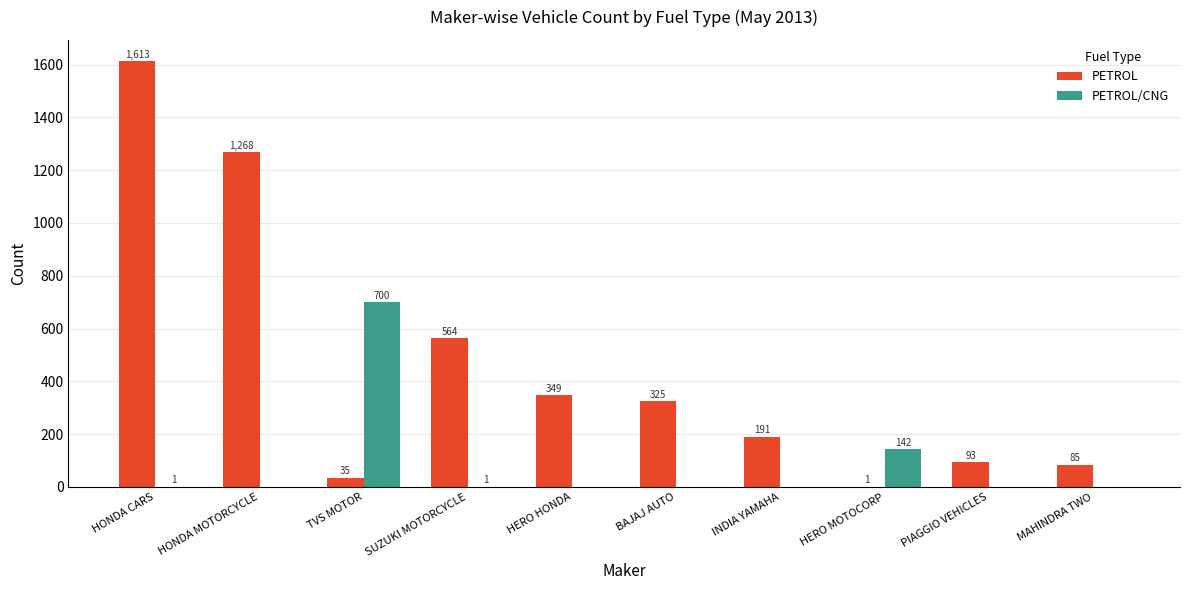

What is the sum of all PETROL values?

4524